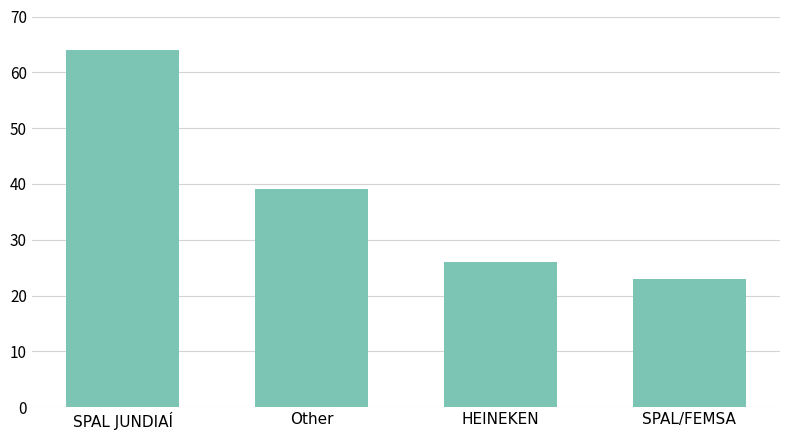

True or false: the data shows 34 at HEINEKEN.

False